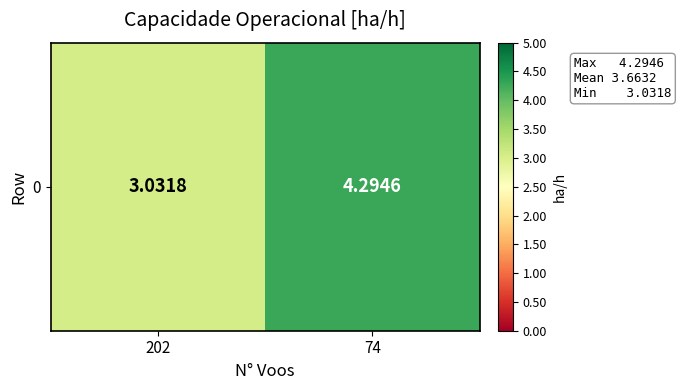

Count the number of data series in this chart.

1